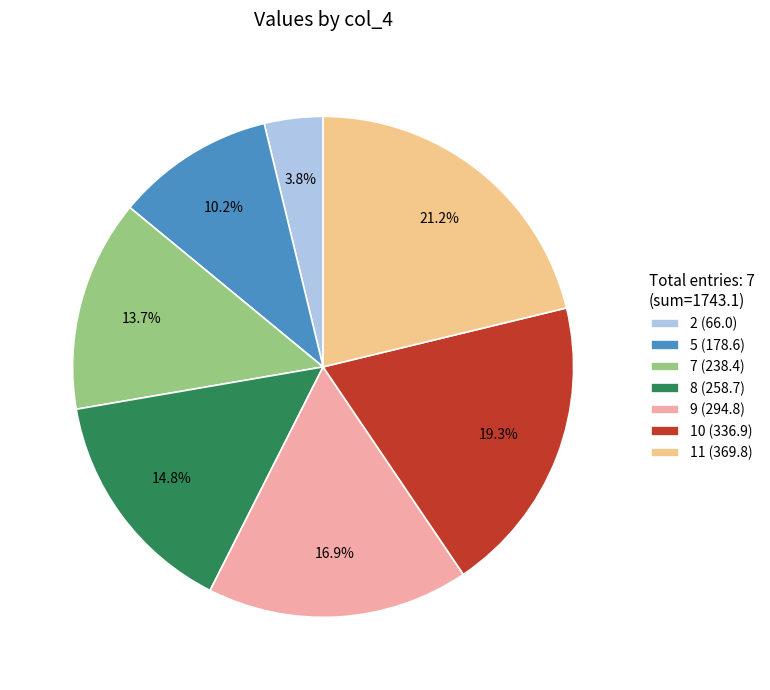

What is the total percentage of 7 and 2?

17.5%